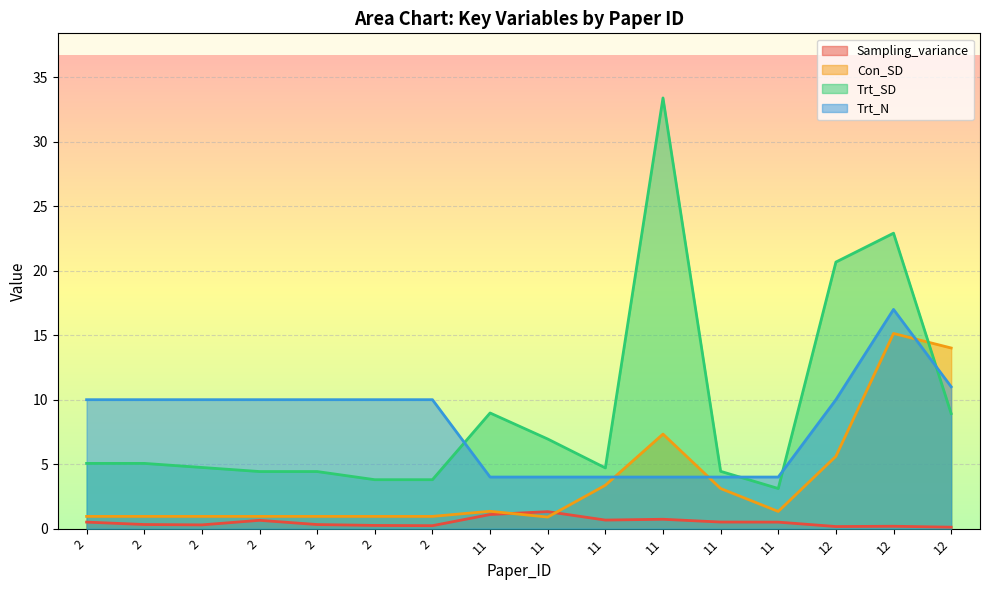

Reading left to right, list all the values displayed in this chart.

Sampling_variance: 2=0.5	2=0.3	2=0.3	2=0.6	2=0.3	2=0.2	2=0.2	11=1.1	11=1.3	11=0.7	11=0.7	11=0.5	11=0.5	12=0.2	12=0.2	12=0.1
Con_SD: 2=0.9	2=0.9	2=0.9	2=0.9	2=0.9	2=0.9	2=0.9	11=1.3	11=0.9	11=3.4	11=7.3	11=3.1	11=1.3	12=5.6	12=15.1	12=14.0
Trt_SD: 2=5.1	2=5.1	2=4.7	2=4.4	2=4.4	2=3.8	2=3.8	11=9.0	11=7.0	11=4.7	11=33.4	11=4.4	11=3.1	12=20.7	12=22.9	12=8.9
Trt_N: 2=10.0	2=10.0	2=10.0	2=10.0	2=10.0	2=10.0	2=10.0	11=4.0	11=4.0	11=4.0	11=4.0	11=4.0	11=4.0	12=10.0	12=17.0	12=11.0